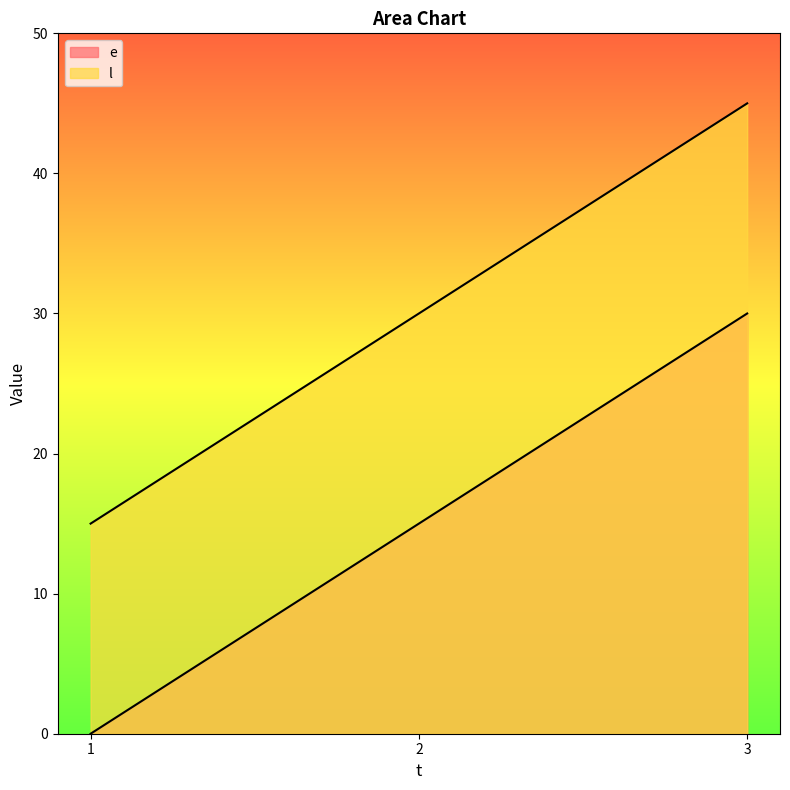

How many values in the l series are below 30?

1